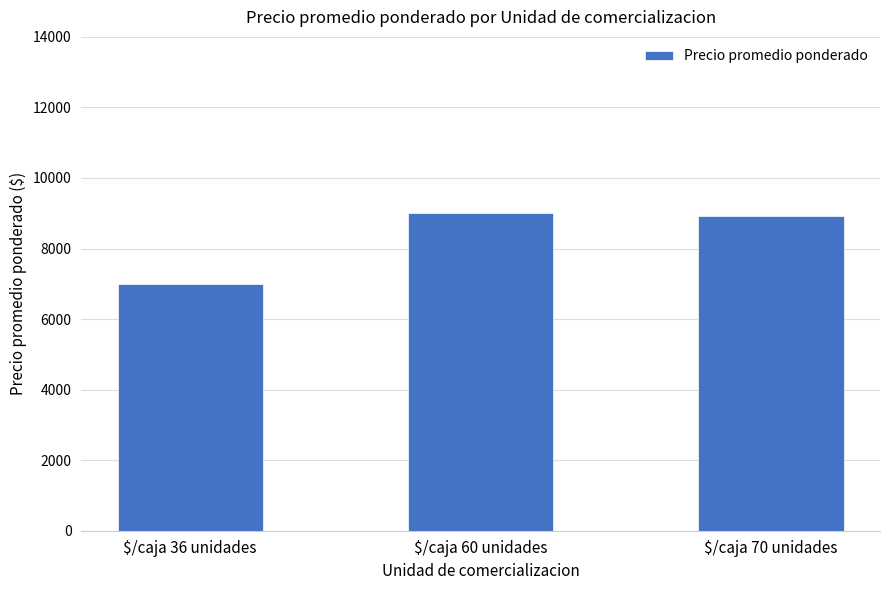

Does the chart contain any negative values?

No